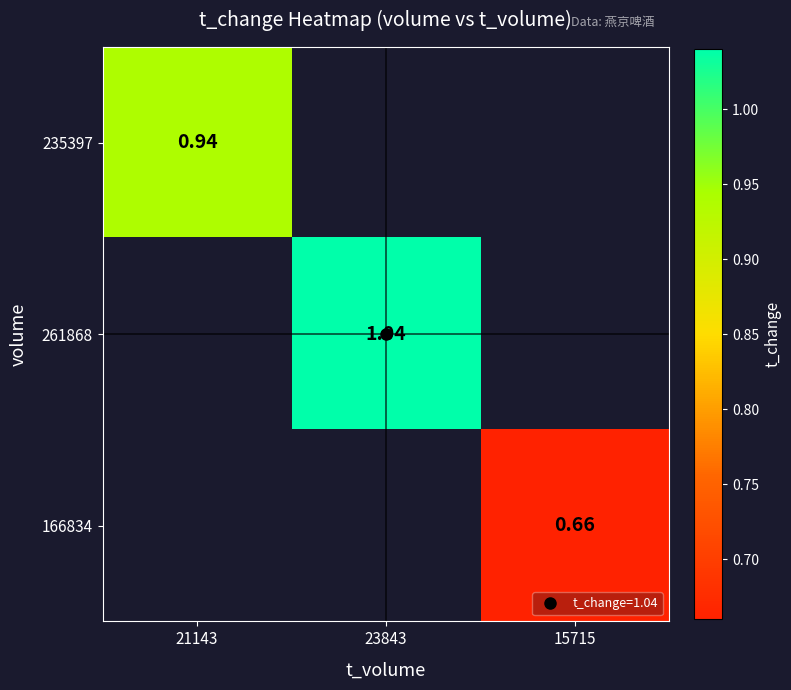

Which category has the highest value in the 235397 series?

21143